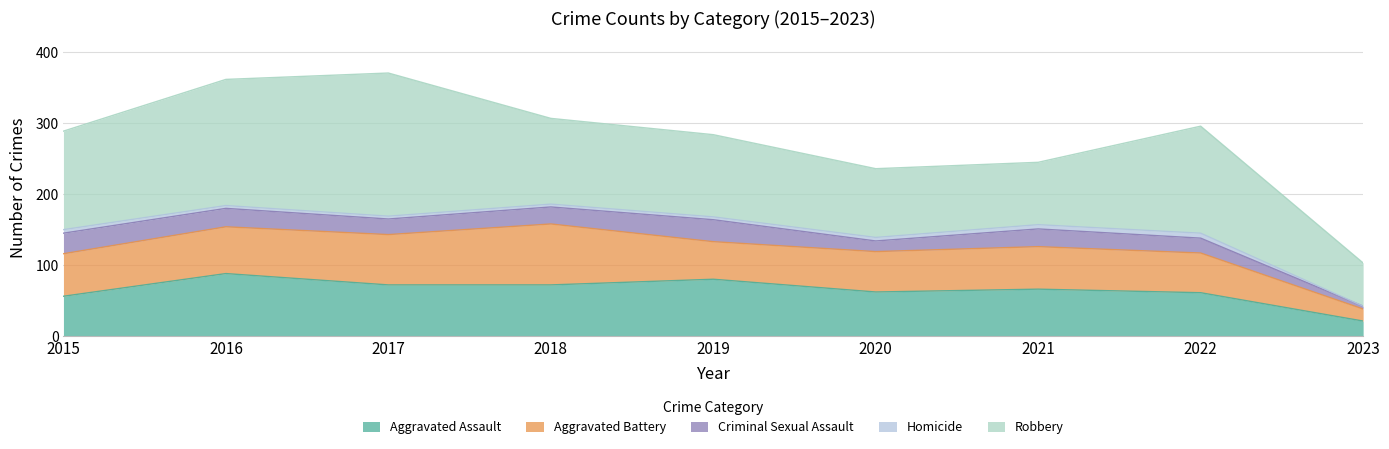

What is the greatest value displayed?

202